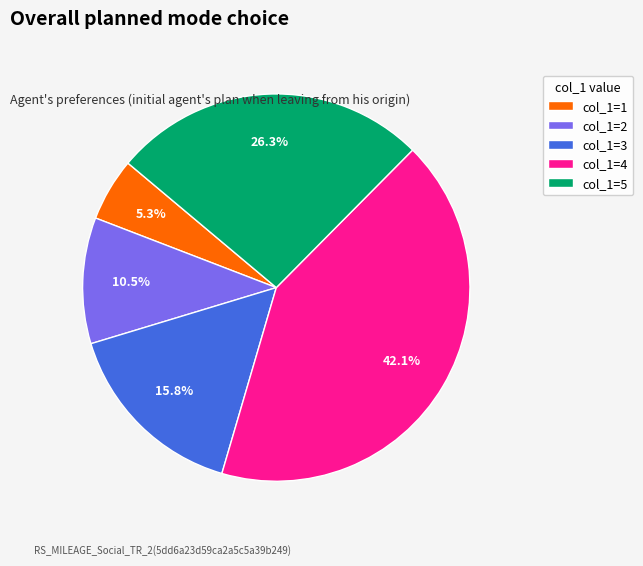

Which slice is the largest?

col_1=4